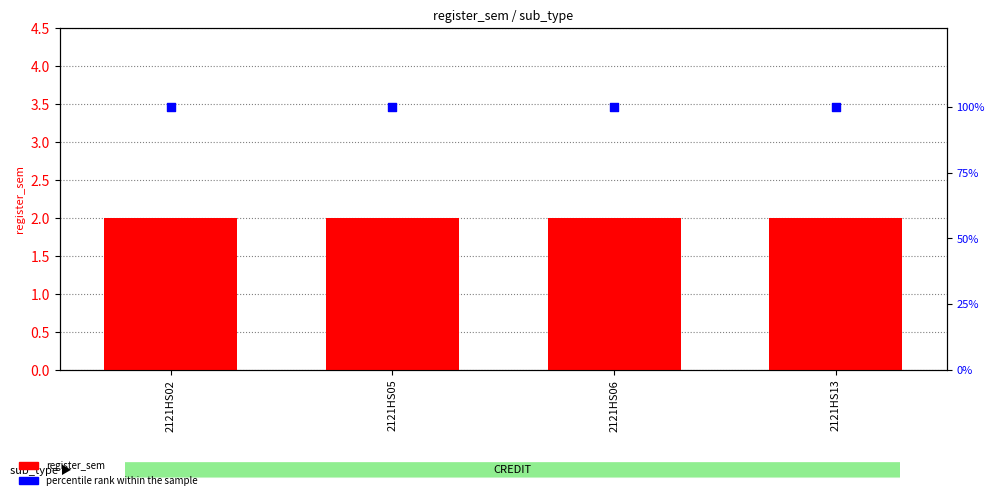

At which category is the sum across all series the highest?

2121HS02